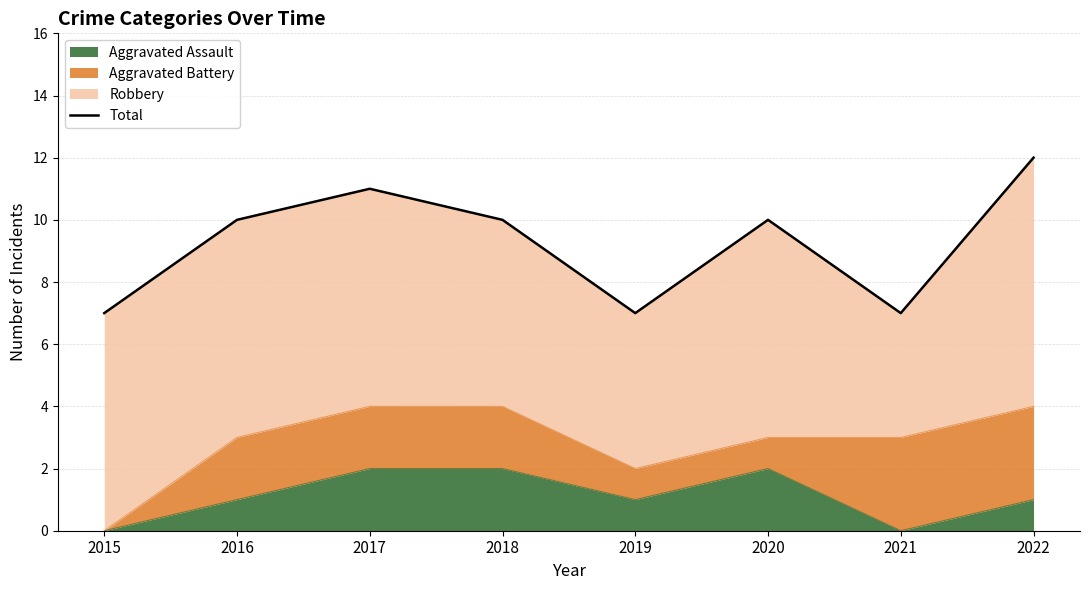

What is the change in value from 2015 to 2016?

+3